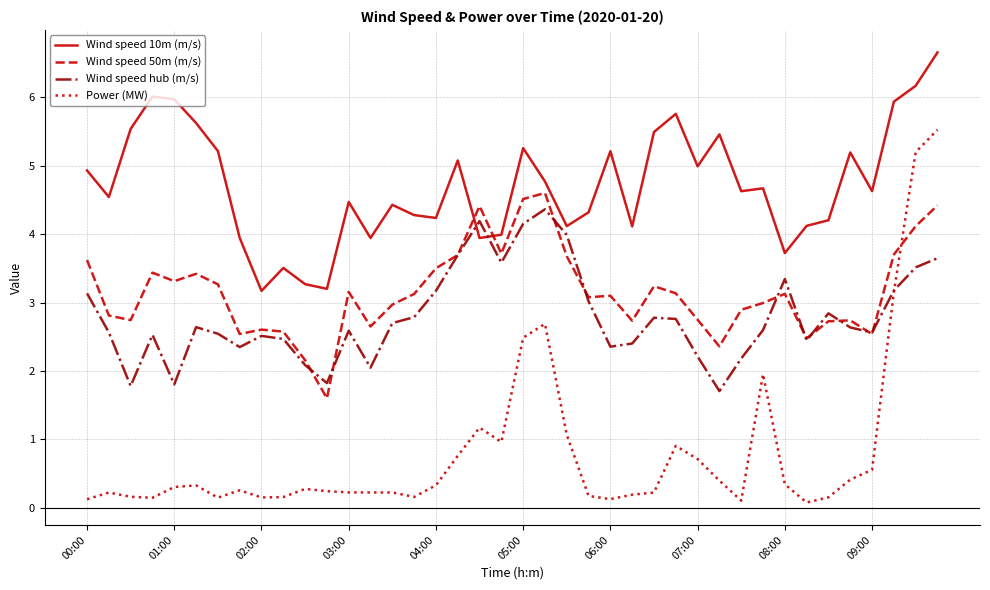

How many intersections are there between Wind speed 50m (m/s) and Power (MW)?

1